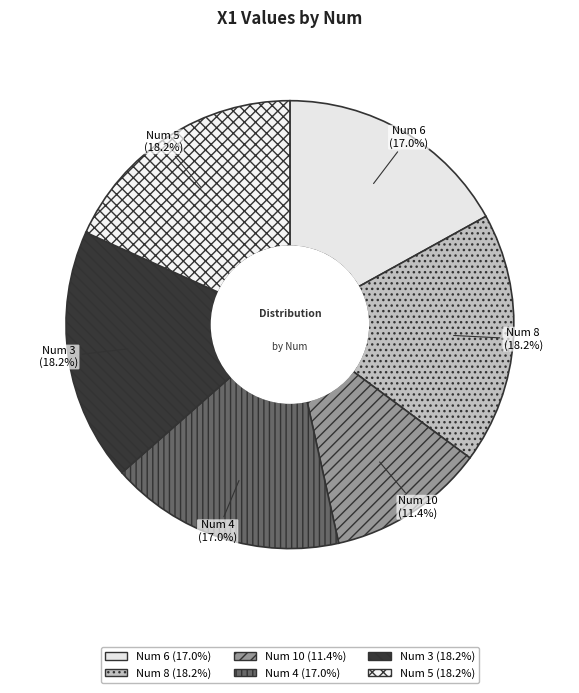

How much of the chart is everything except Num 5?

81.8%